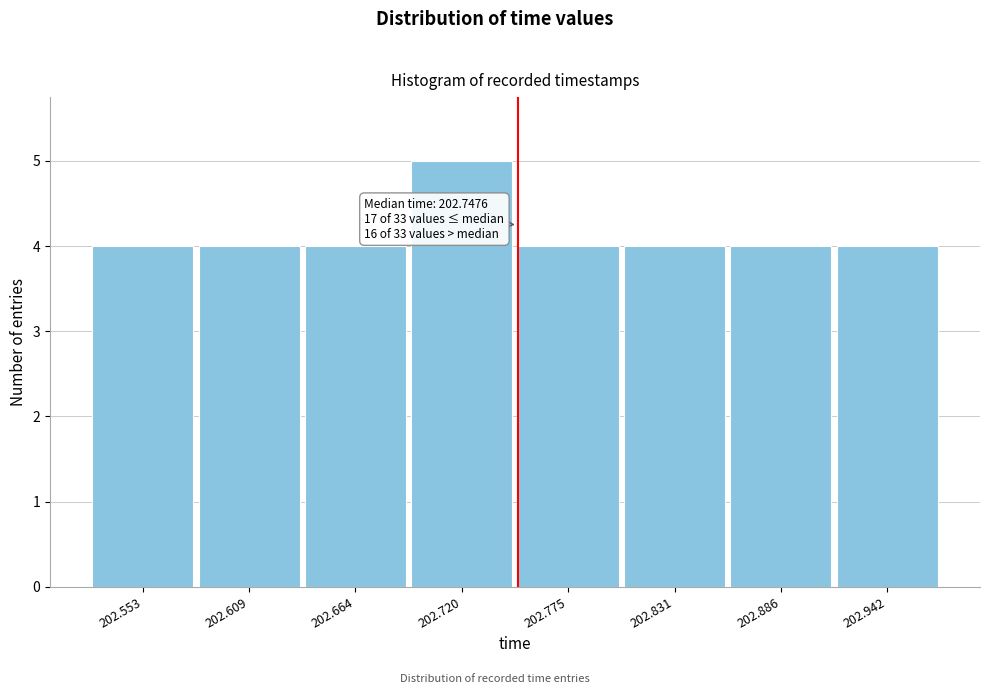

Which range on the x-axis has the tallest bar?

202.69 to 202.75